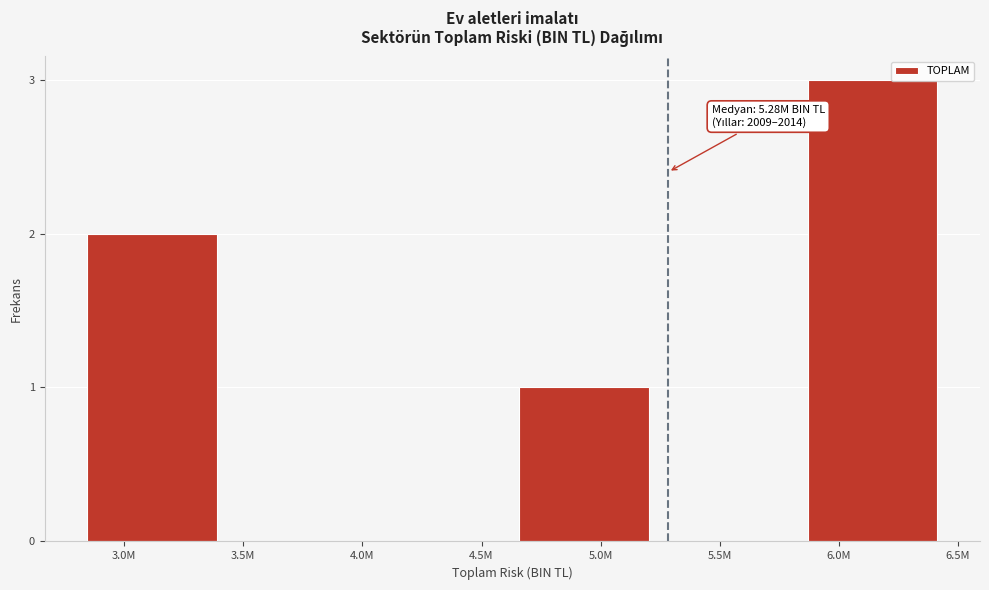

Reading right to left, extract all data points from this chart.

6.0M=3	5.5M=0	5.0M=1	4.5M=0	3.5M=0	3.0M=2